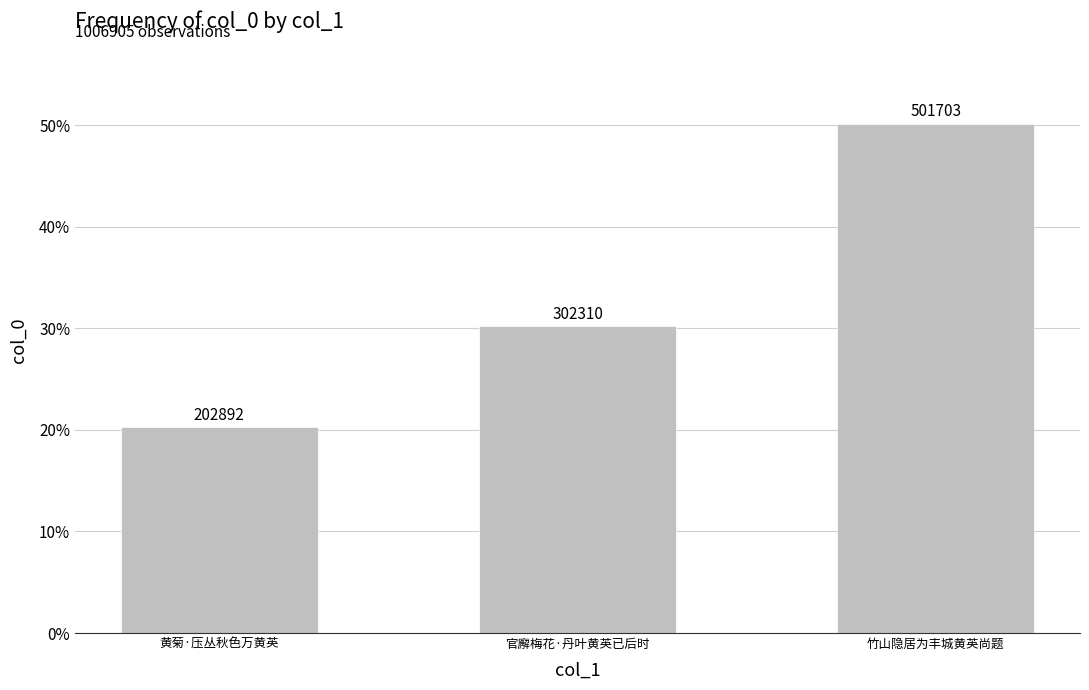

Does the chart contain any negative values?

No